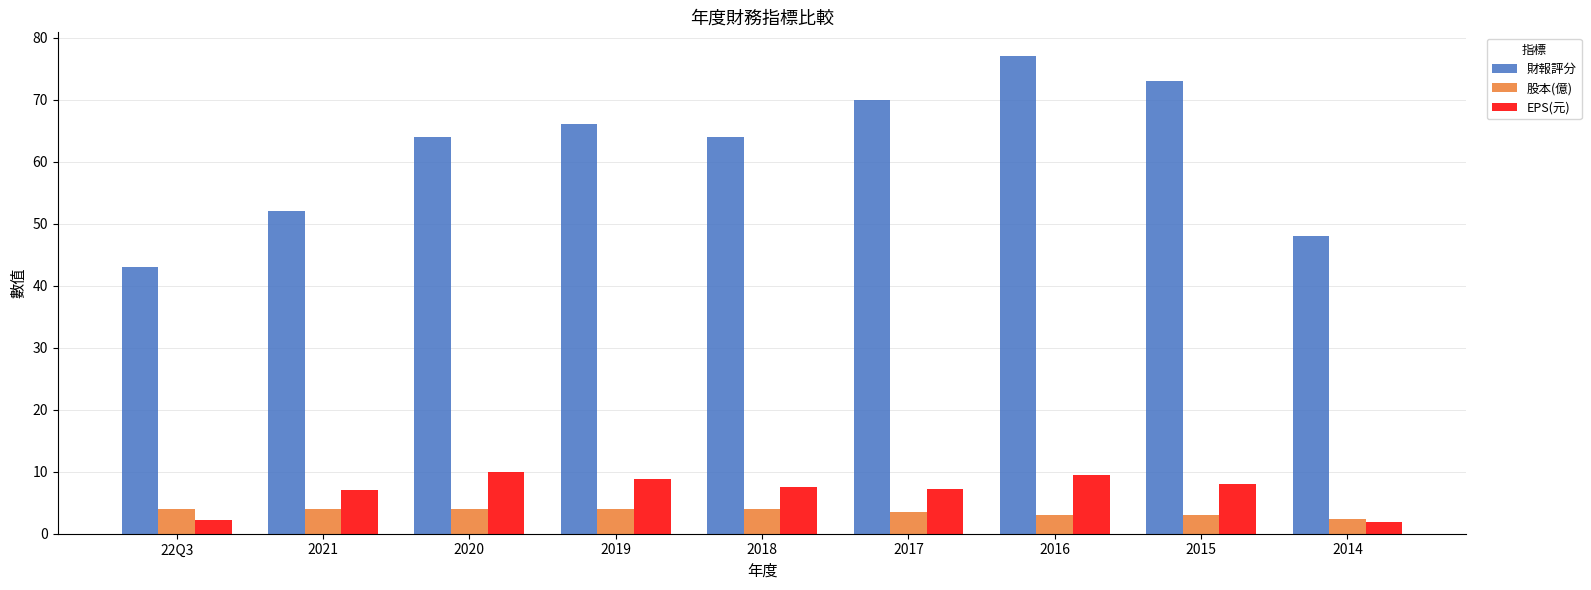

What position from the right is 2014?

1